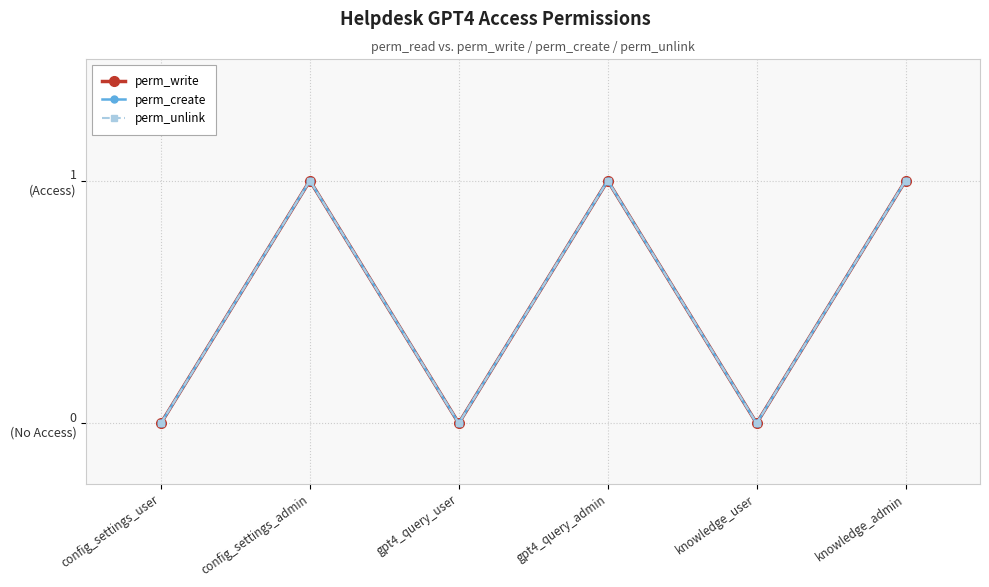

Is this an area chart (filled region under the line)?

No